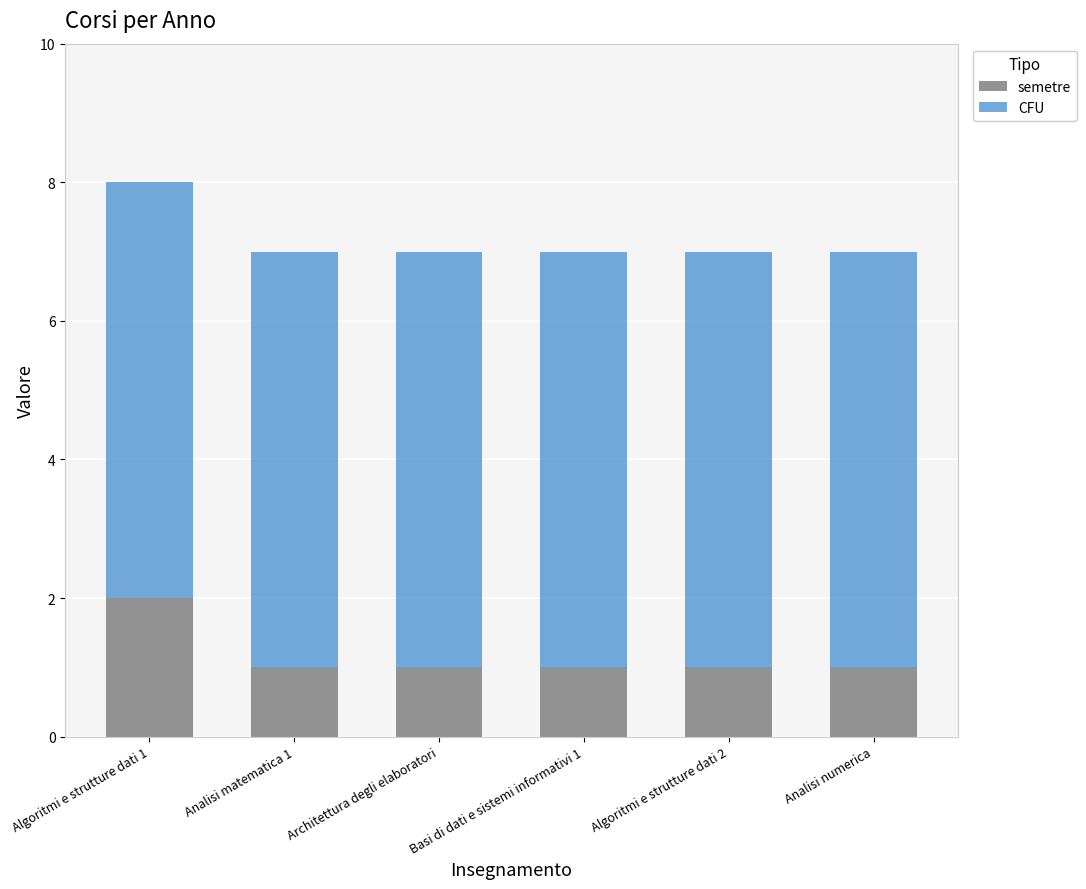

What is the sum of all semetre values?

7